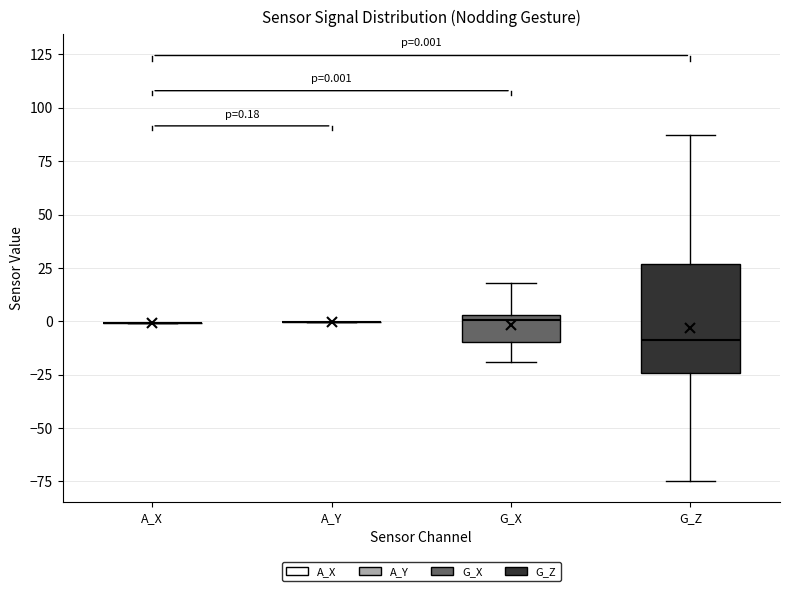

Which box is the tallest, from its lower edge to its upper edge?

G_Z